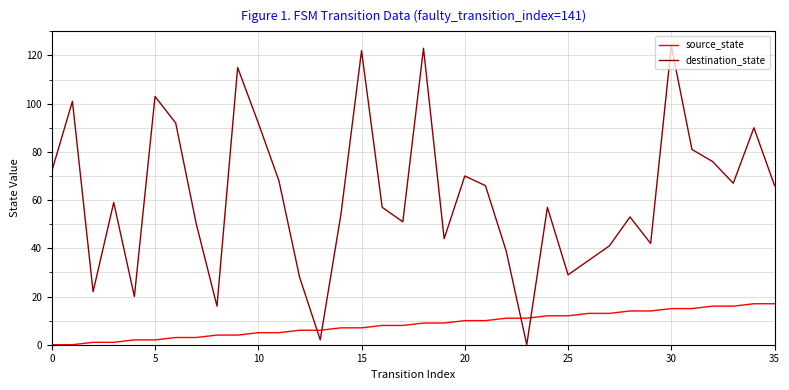

Which series has the largest range (max minus min)?

destination_state